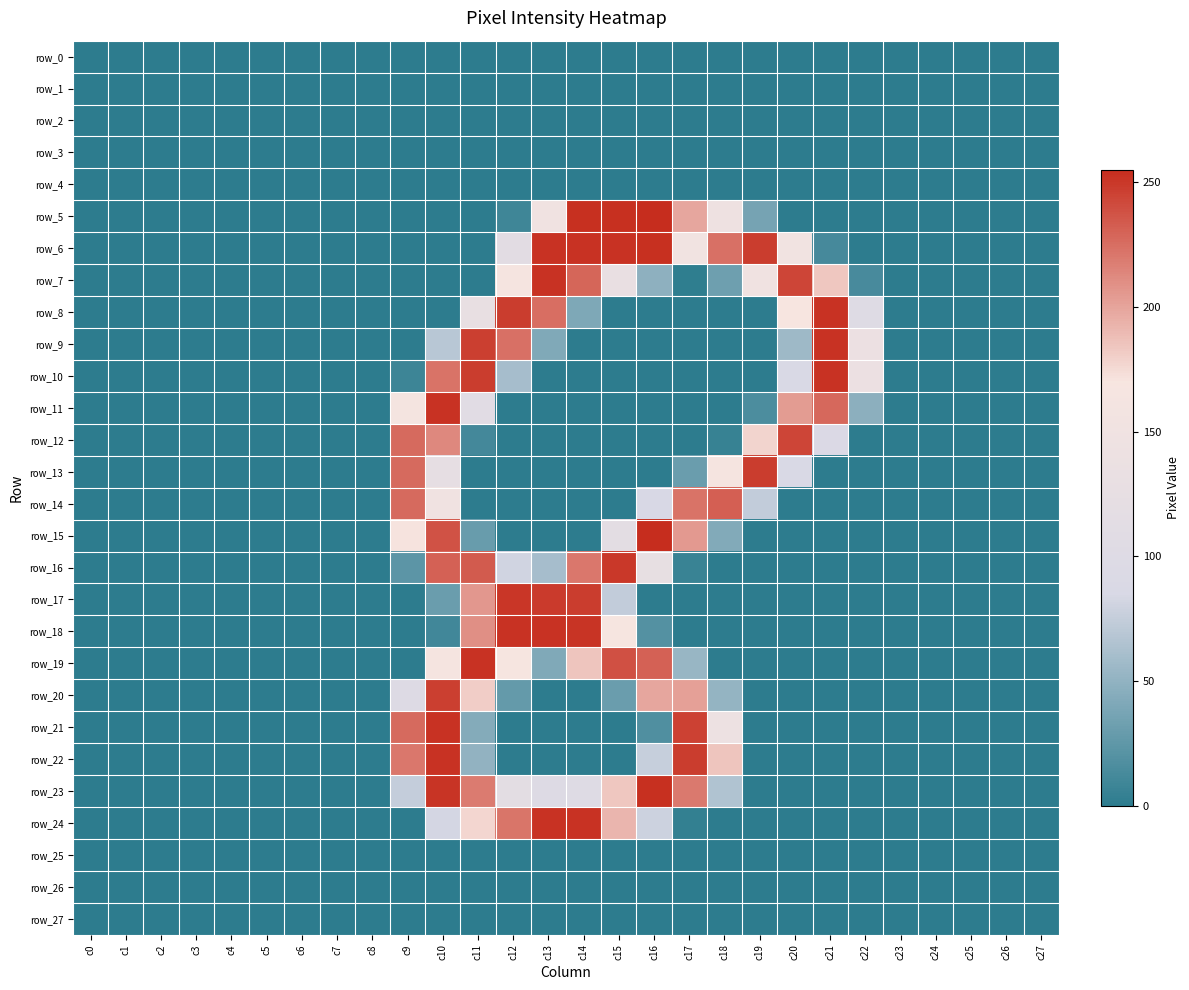

What is the difference between the maximum and second lowest values in the row_16 series?

250